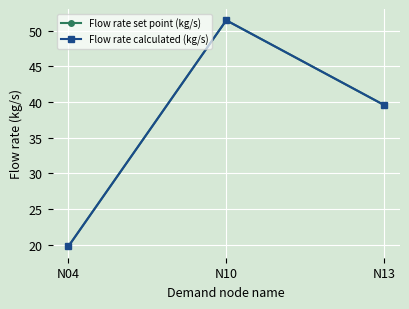

How many lines are shown in the chart?

2